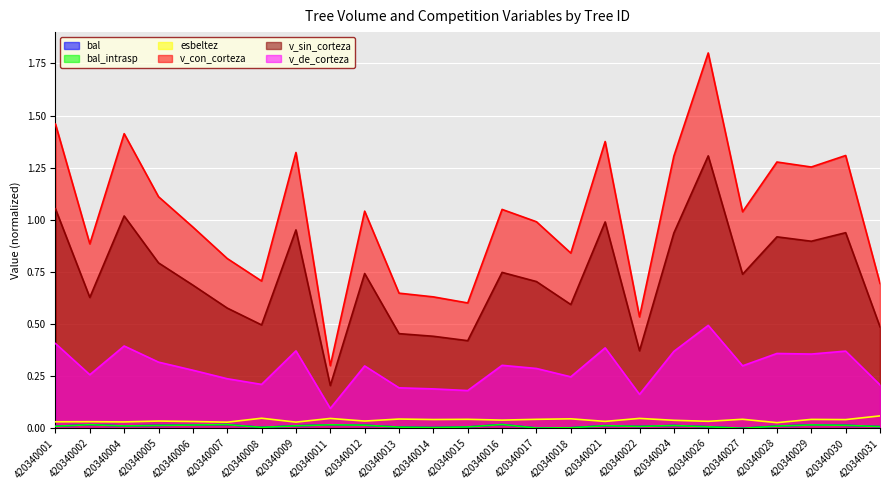

Reading left to right, transcribe all the data shown in this chart.

bal: 0.0	0.0	0.0	0.0	0.0	0.0	0.0	0.0	0.0	0.0	0.0	0.0	0.0	0.0	0.0	0.0	0.0	0.0	0.0	0.0	0.0	0.0	0.0	0.0	0.0
bal_intrasp: 0.0	0.0	0.0	0.0	0.0	0.0	0.0	0.0	0.0	0.0	0.0	0.0	0.0	0.0	0.0	0.0	0.0	0.0	0.0	0.0	0.0	0.0	0.0	0.0	0.0
esbeltez: 0.0	0.0	0.0	0.0	0.0	0.0	0.0	0.0	0.0	0.0	0.0	0.0	0.0	0.0	0.0	0.0	0.0	0.0	0.0	0.0	0.0	0.0	0.0	0.0	0.1
v_con_corteza: 1.5	0.9	1.4	1.1	1.0	0.8	0.7	1.3	0.3	1.0	0.6	0.6	0.6	1.0	1.0	0.8	1.4	0.5	1.3	1.8	1.0	1.3	1.3	1.3	0.7
v_sin_corteza: 1.1	0.6	1.0	0.8	0.7	0.6	0.5	1.0	0.2	0.7	0.5	0.4	0.4	0.7	0.7	0.6	1.0	0.4	0.9	1.3	0.7	0.9	0.9	0.9	0.5
v_de_corteza: 0.4	0.3	0.4	0.3	0.3	0.2	0.2	0.4	0.1	0.3	0.2	0.2	0.2	0.3	0.3	0.2	0.4	0.2	0.4	0.5	0.3	0.4	0.4	0.4	0.2